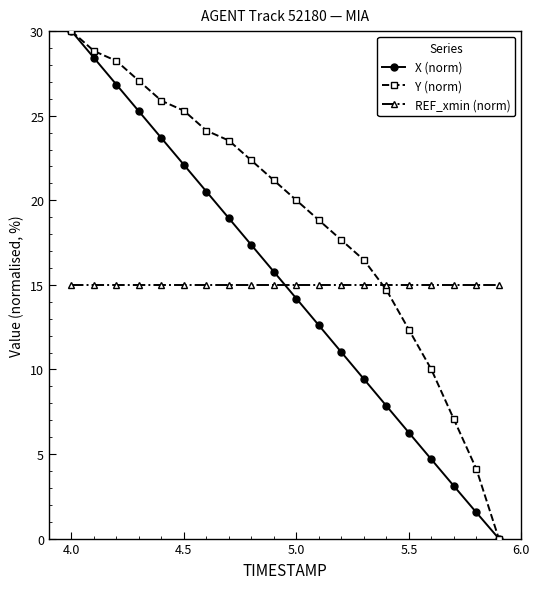

Which series has the largest total across all categories?

Y (norm)